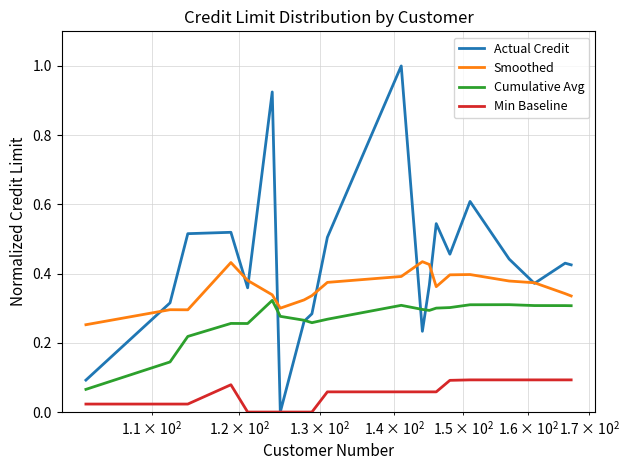

Which series has the largest total across all categories?

Actual Credit